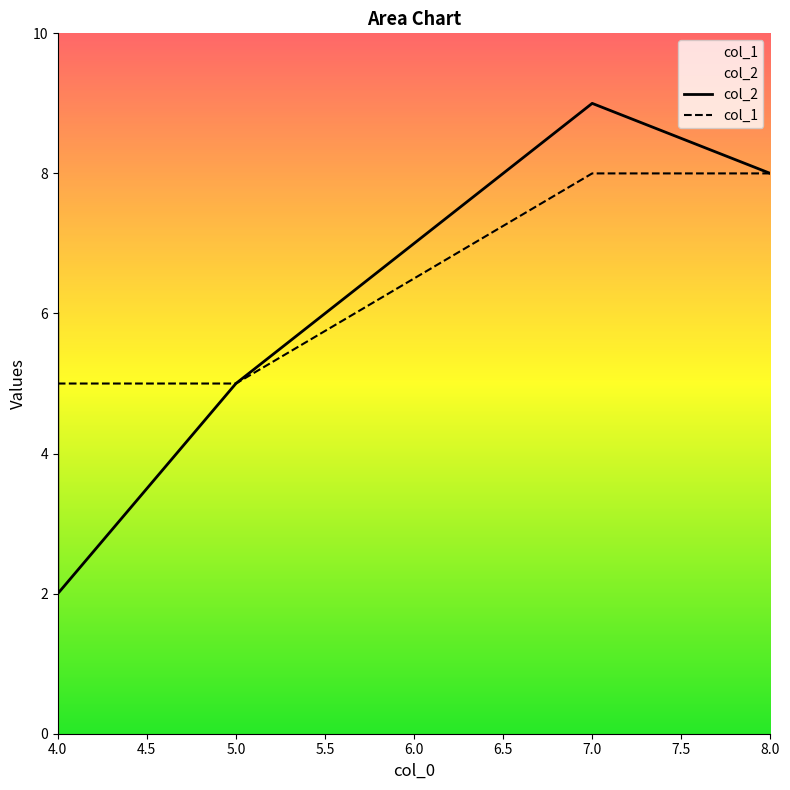

True or false: col_2 and col_1 intersect in this chart.

True